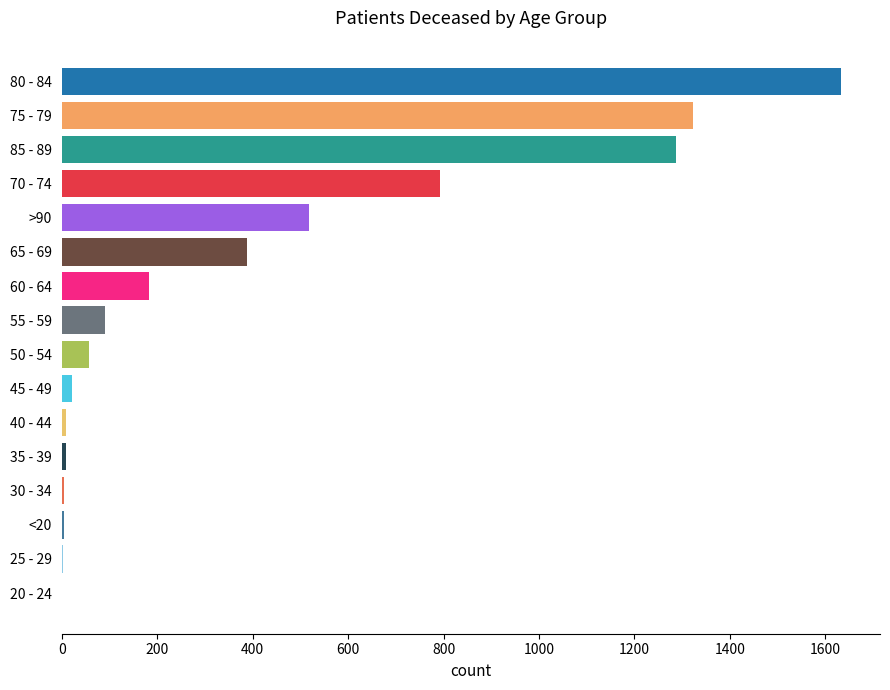

What is the change in value from 80 - 84 to 60 - 64?

-1451